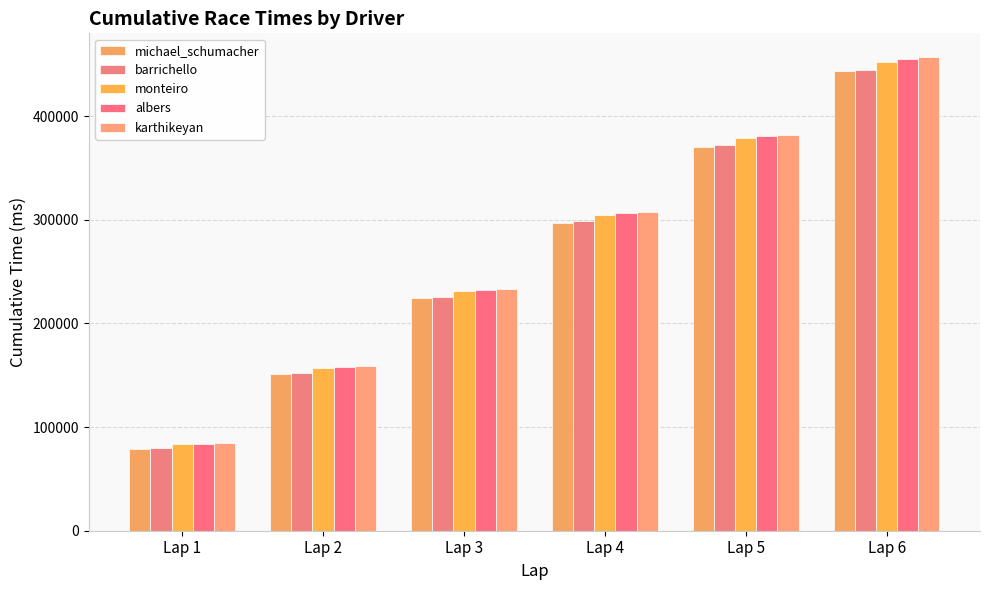

What are all the series names shown in the legend?

michael_schumacher, barrichello, monteiro, albers, karthikeyan